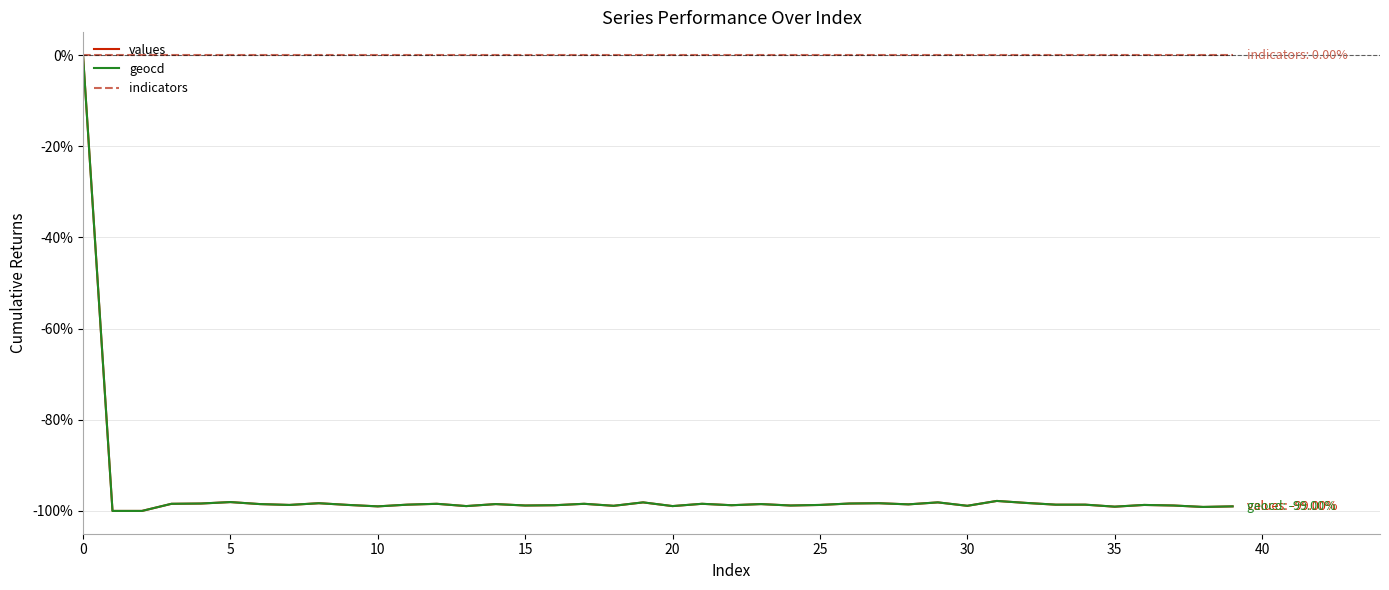

Which series has the largest total across all categories?

indicators